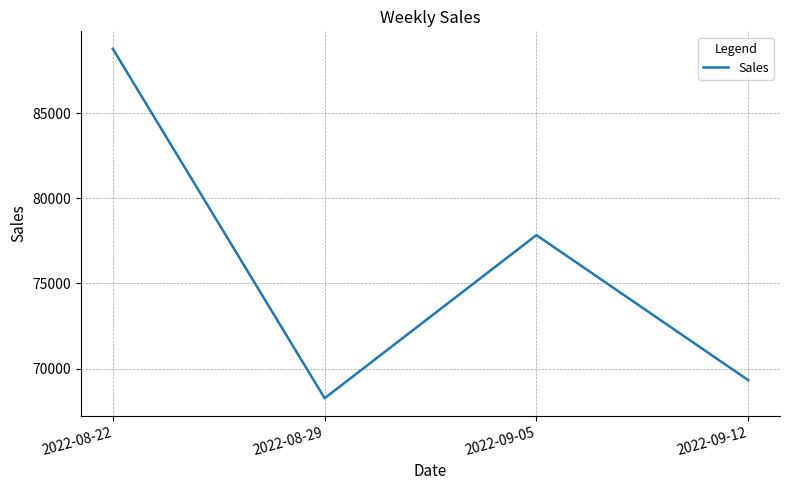

How many interior local peaks (higher than both neighbors) does the data have?

1